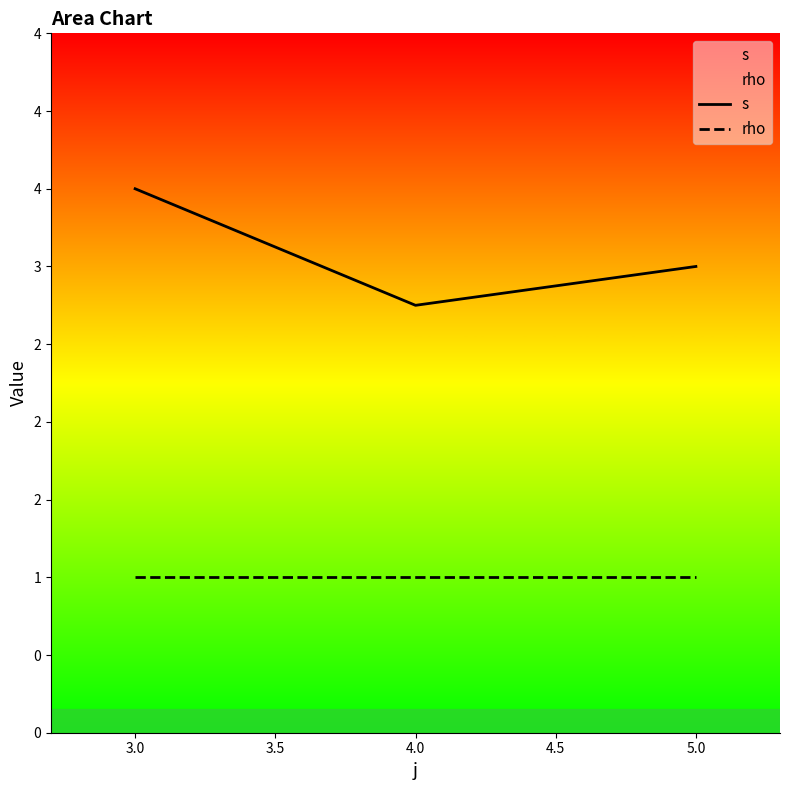

Is this an area chart (filled region under the line)?

No